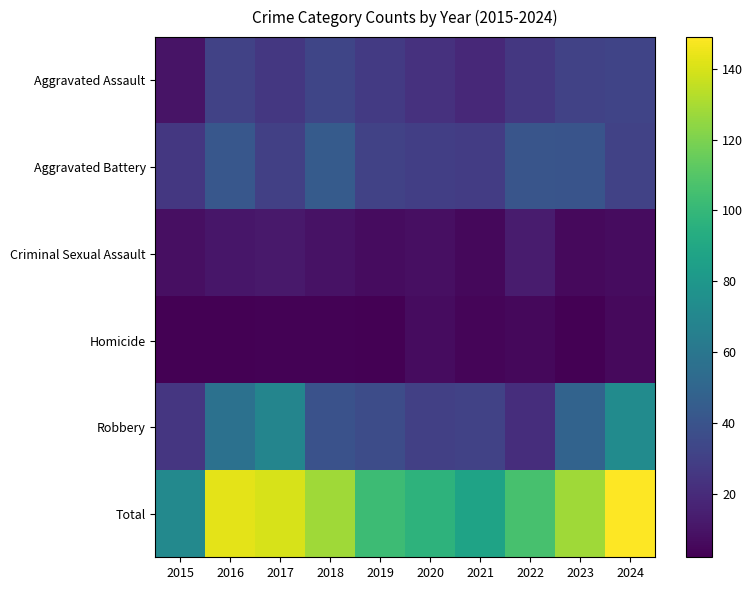

Reading right to left, extract all data points from this chart.

Aggravated Assault: 2024=32	2023=31	2022=26	2021=19	2020=23	2019=27	2018=33	2017=26	2016=31	2015=10
Aggravated Battery: 2024=31	2023=40	2022=41	2021=28	2020=29	2019=31	2018=44	2017=30	2016=42	2015=26
Criminal Sexual Assault: 2024=7	2023=6	2022=13	2021=5	2020=8	2019=7	2018=9	2017=12	2016=11	2015=8
Homicide: 2024=6	2023=2	2022=5	2021=4	2020=7	2019=2	2018=3	2017=3	2016=2	2015=2
Robbery: 2024=73	2023=49	2022=21	2021=31	2020=30	2019=36	2018=39	2017=69	2016=57	2015=25
Total: 2024=149	2023=128	2022=106	2021=87	2020=97	2019=103	2018=128	2017=140	2016=143	2015=71